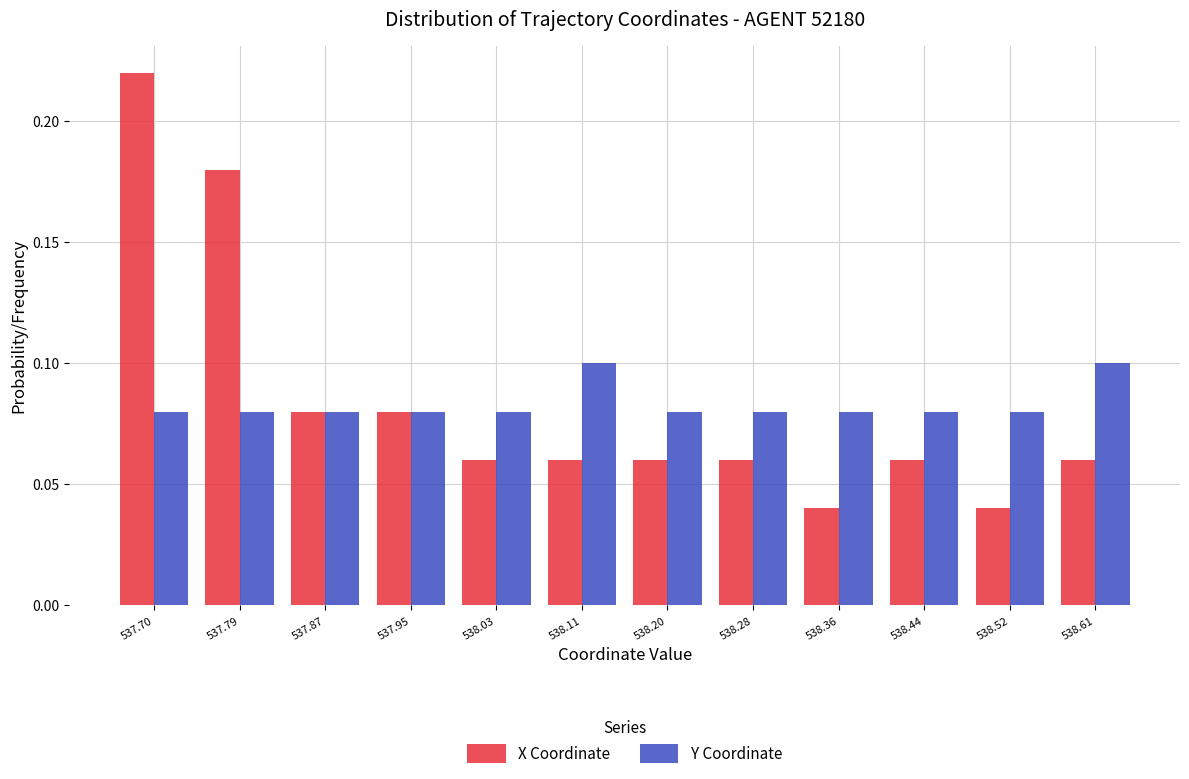

Which category has the highest value in the X Coordinate series?

537.70